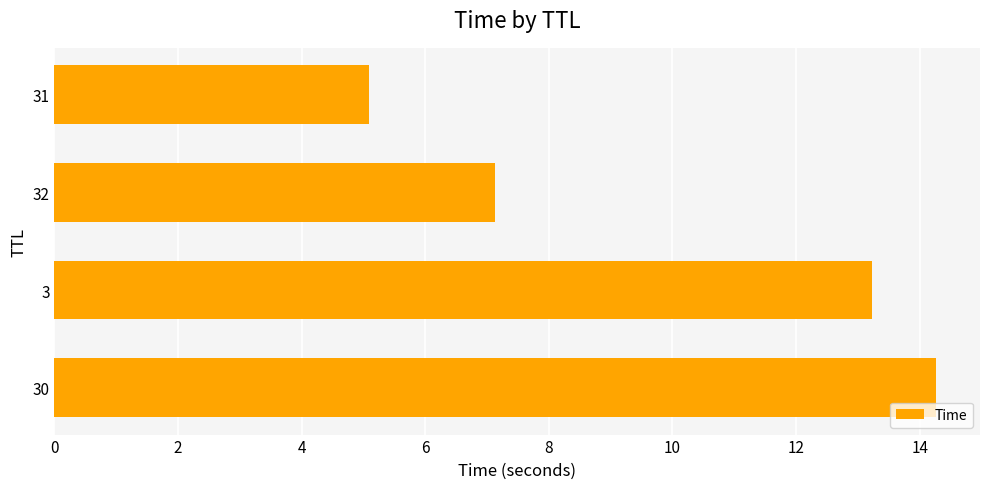

Reading bottom to top, transcribe all the data shown in this chart.

30=14.3	3=13.2	32=7.1	31=5.1